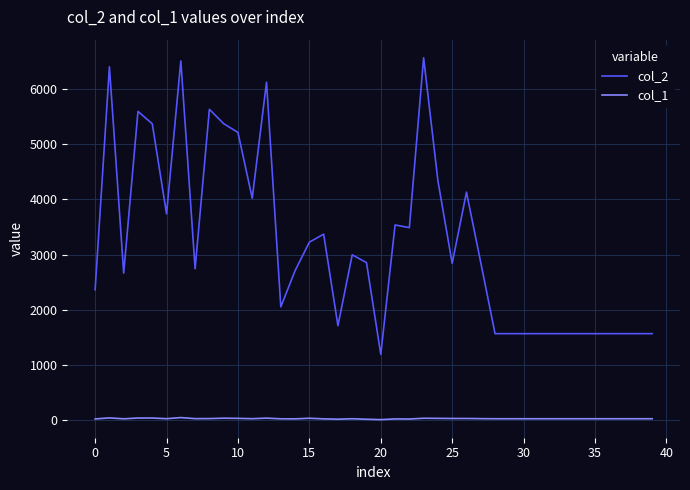

In col_2, how many points are higher than both neighbors (excluding endpoints)?

10